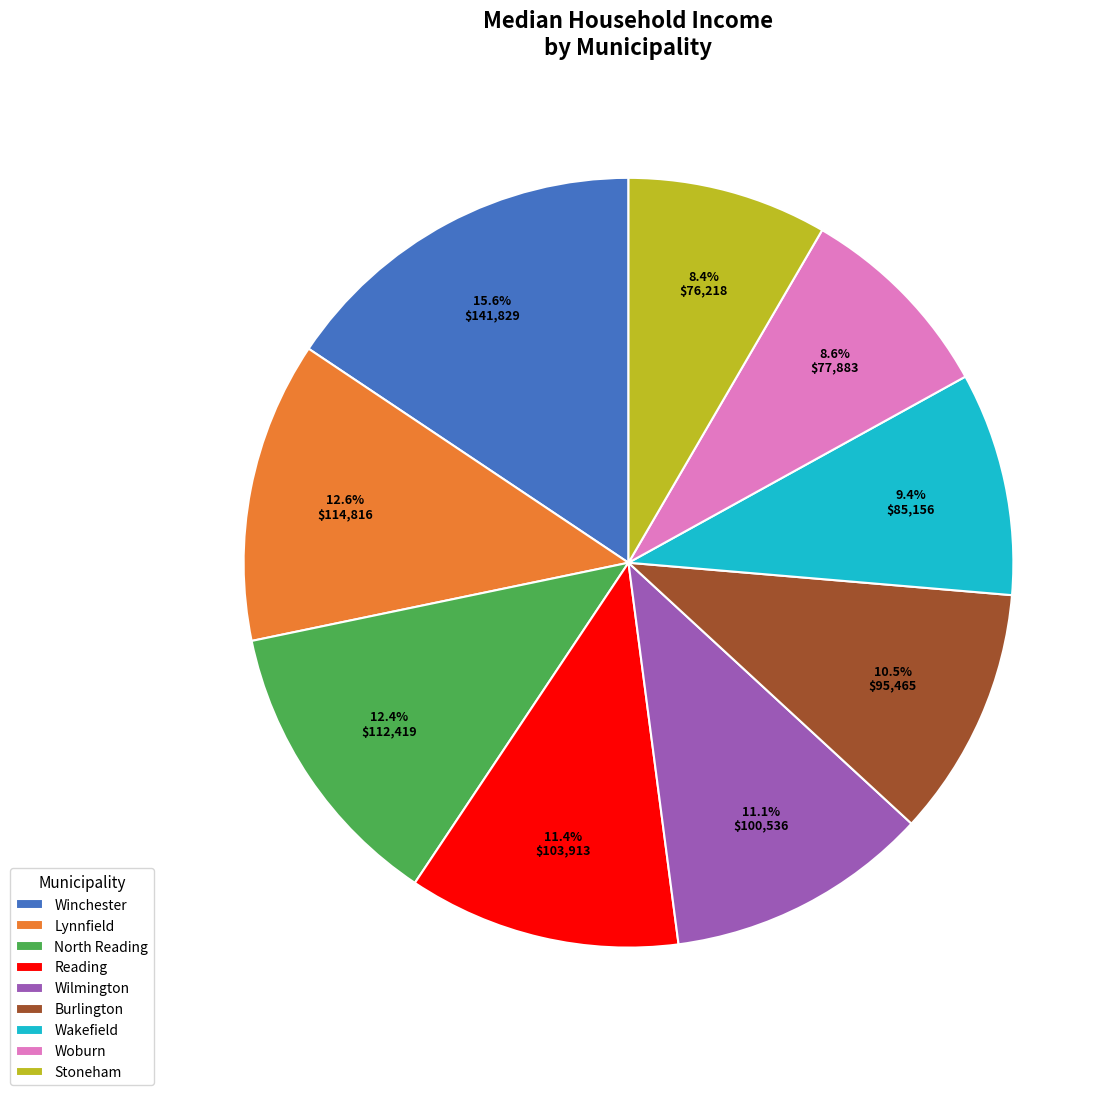

Between Reading and Lynnfield, which is larger?

Lynnfield